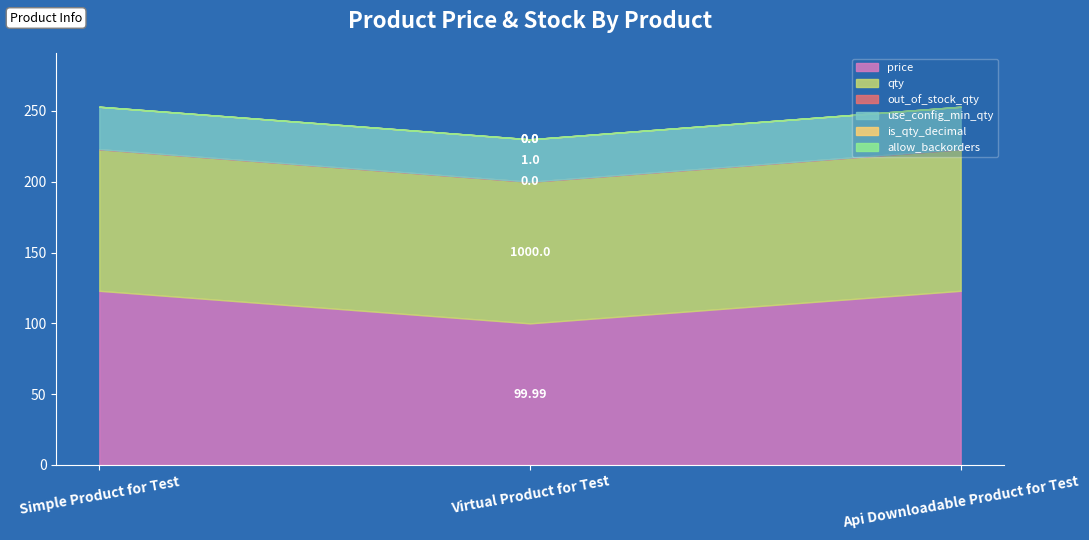

What is the label of the 2nd point from the right?

Virtual Product for Test